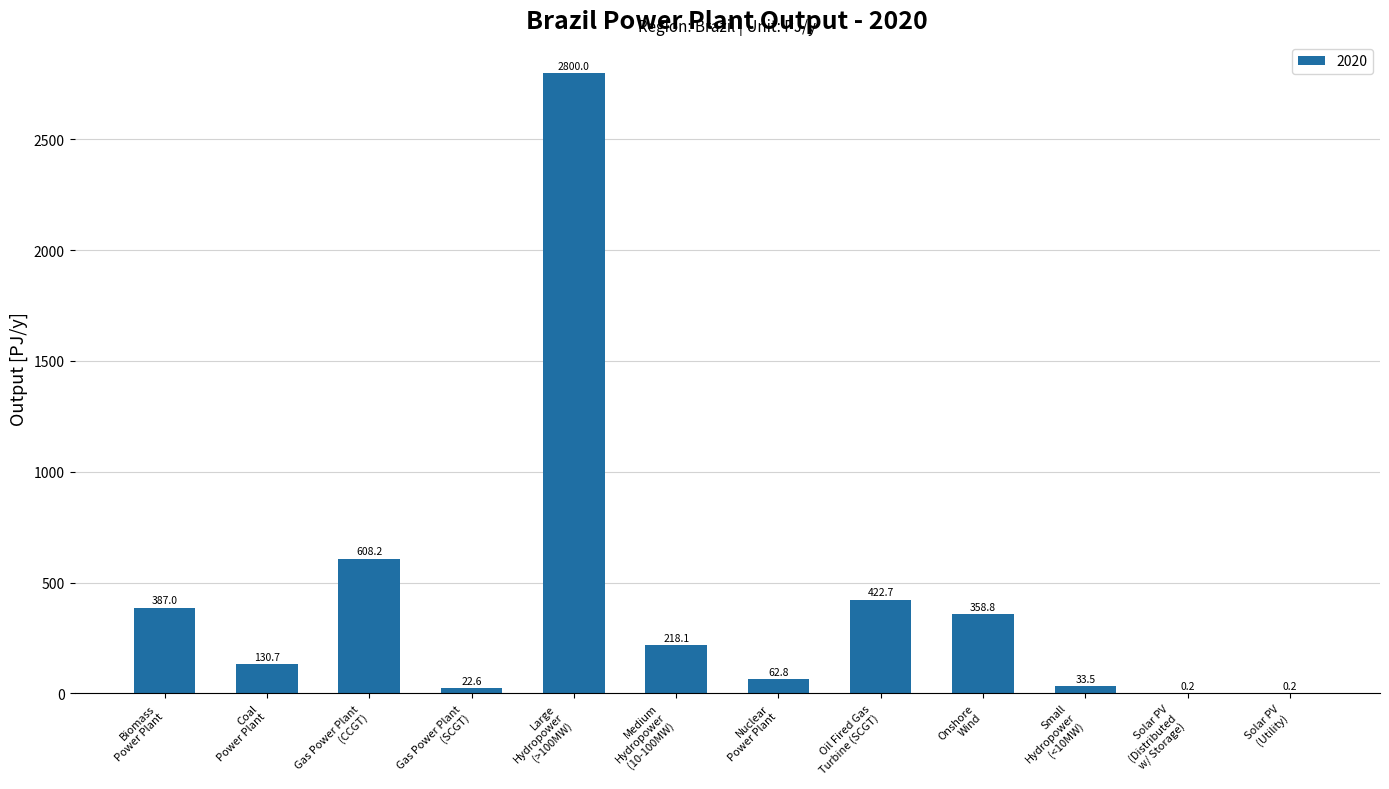

What is the greatest value displayed?

2800.0